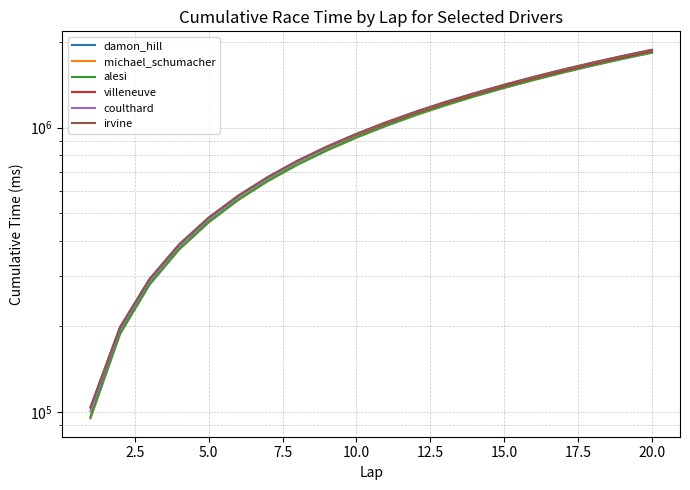

True or false: villeneuve and irvine cross at least once.

False